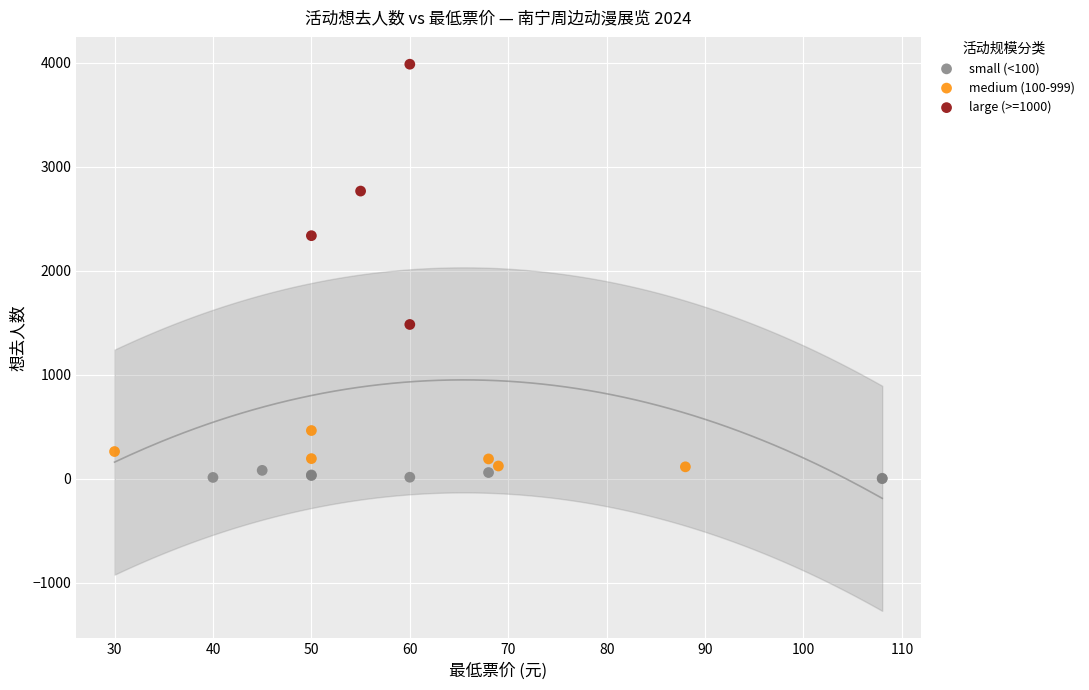

What are all the series names shown in the legend?

small (<100), medium (100-999), large (>=1000)